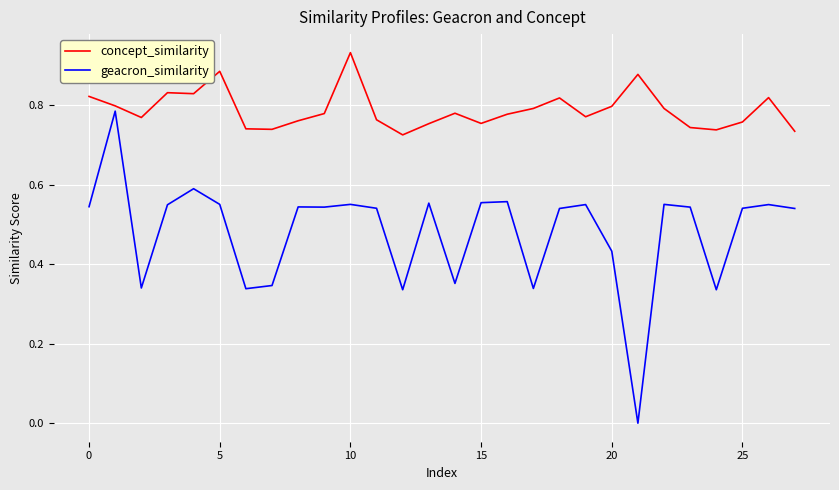

What are all the series names shown in the legend?

concept_similarity, geacron_similarity